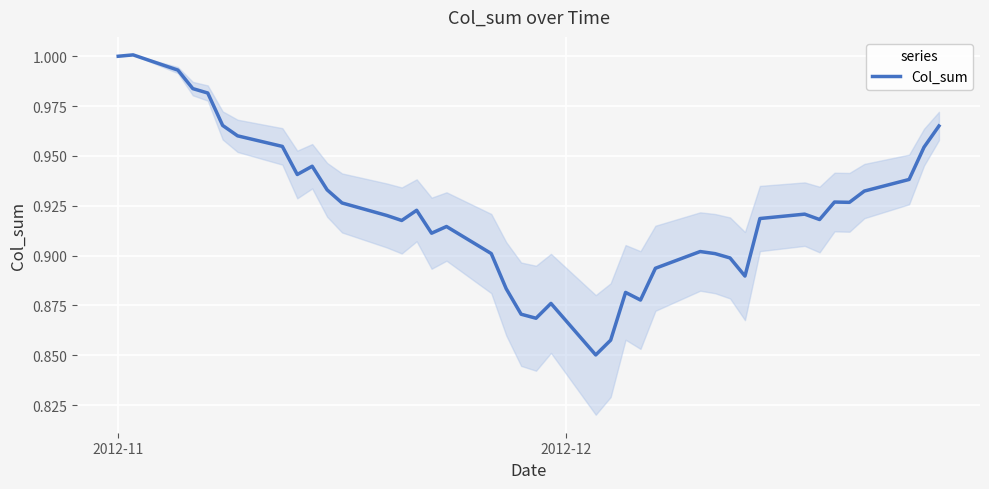

Does the chart have visible grid lines?

Yes